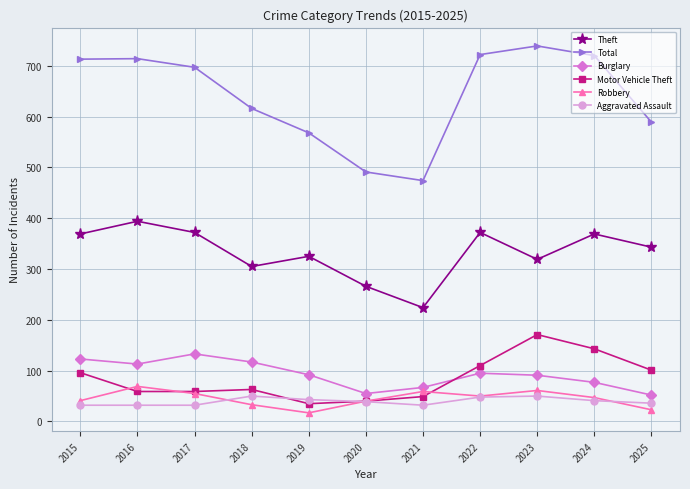

At how many categories does at least one series exceed 276?

11